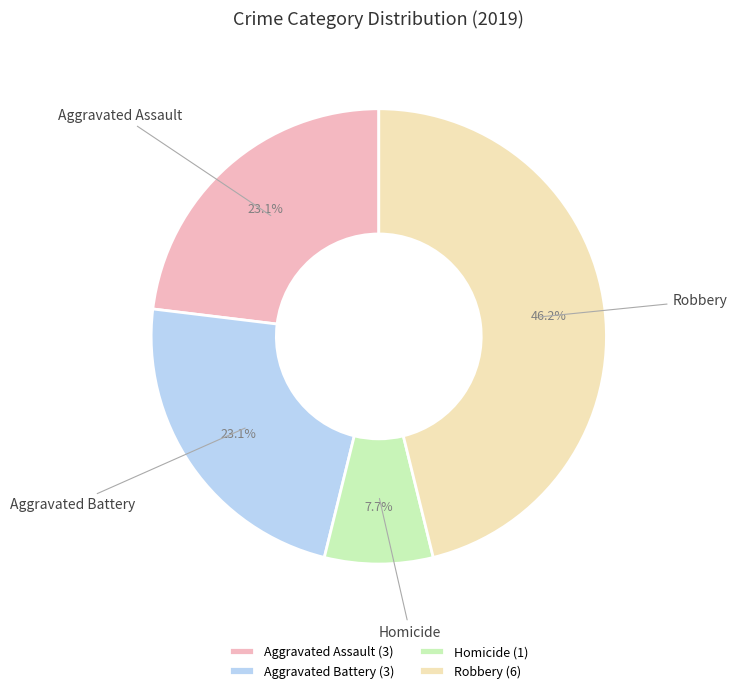

Which category has the smallest portion of the pie?

Homicide (1)